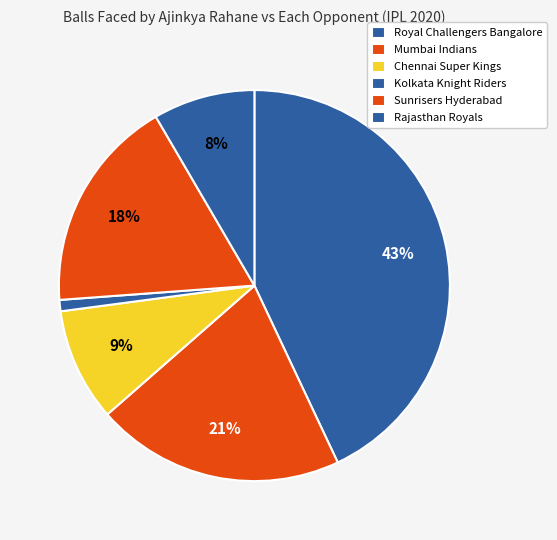

Is it true that Royal Challengers Bangalore is 37% of the pie?

False